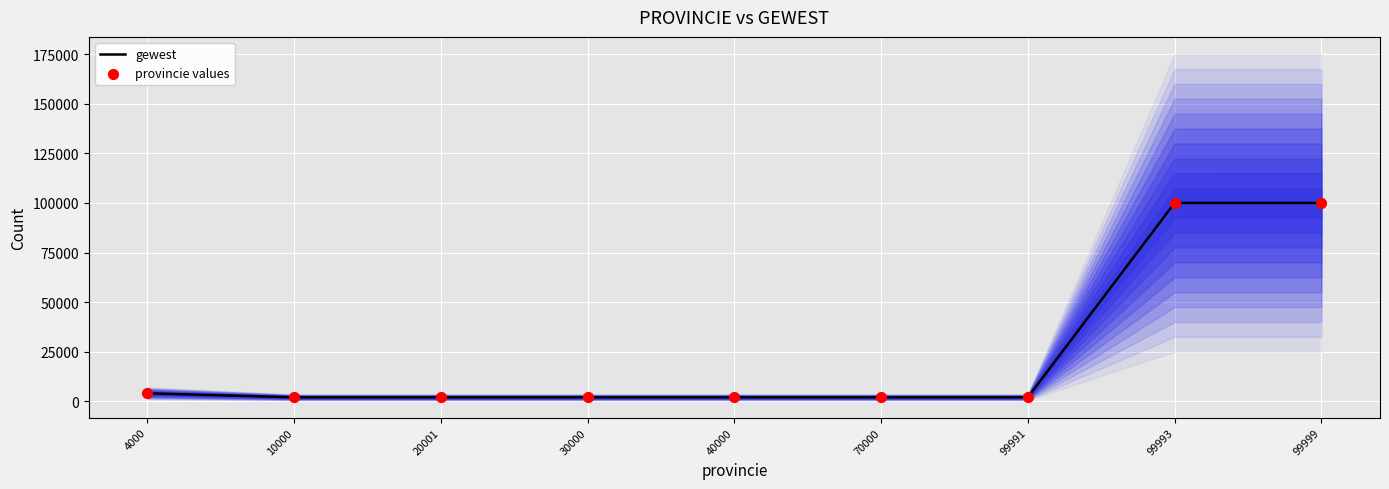

At how many categories does at least one series exceed 3454?

3